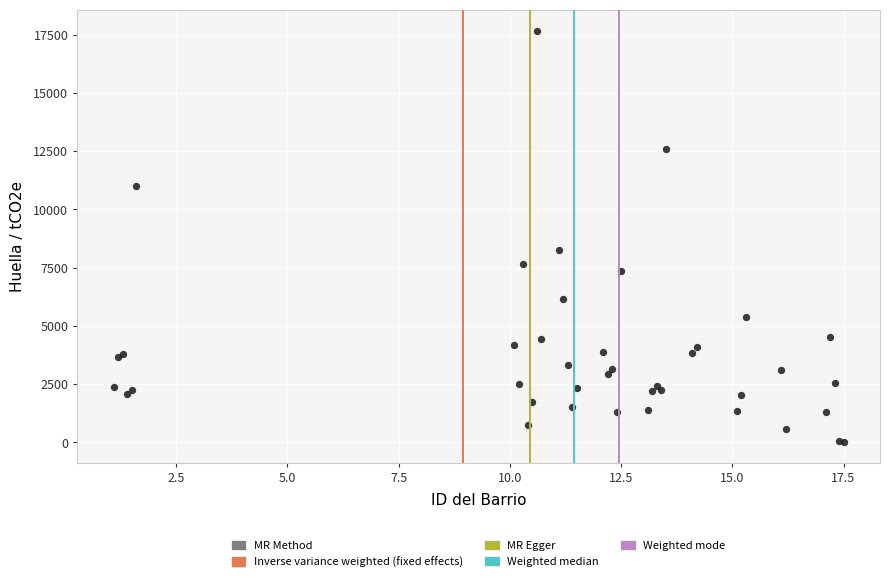

What Y value in the scatter plot is closest to 8842?

8242.0